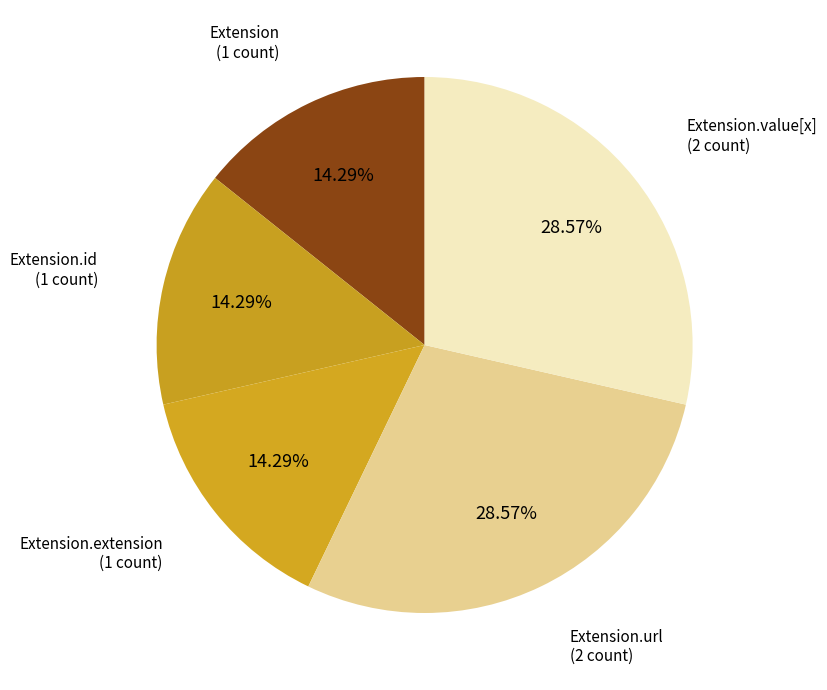

Does any single category account for the majority?

No